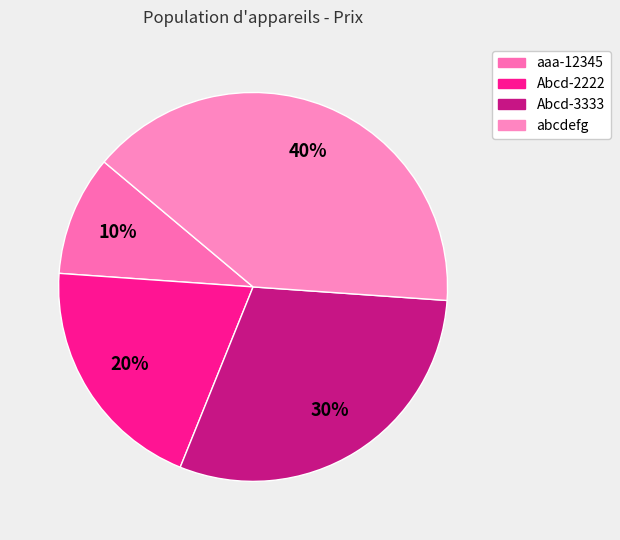

Does any single category account for the majority?

No